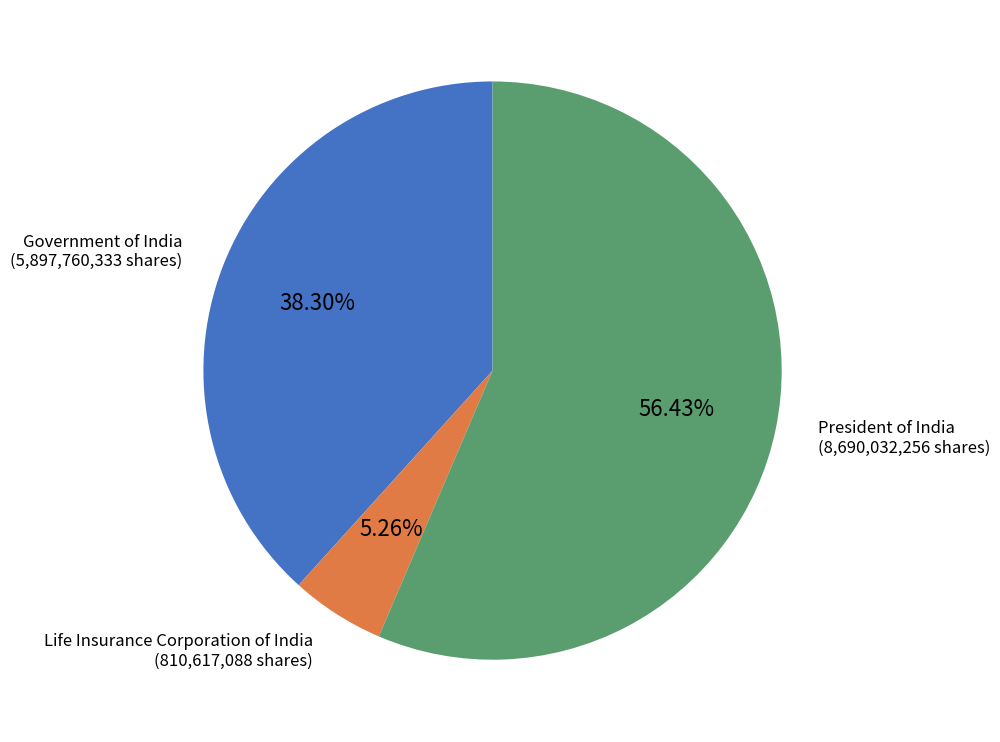

What percentage is the President of India slice, to the nearest percent?

56%